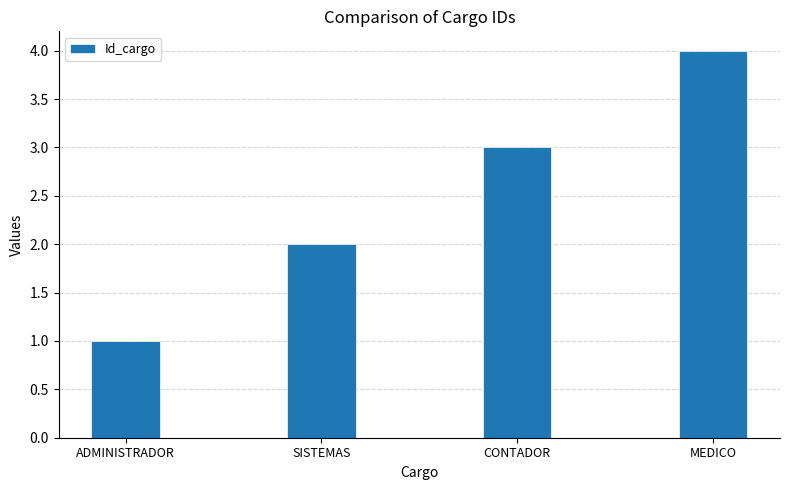

Rank the categories by value from highest to lowest.

MEDICO, CONTADOR, SISTEMAS, ADMINISTRADOR